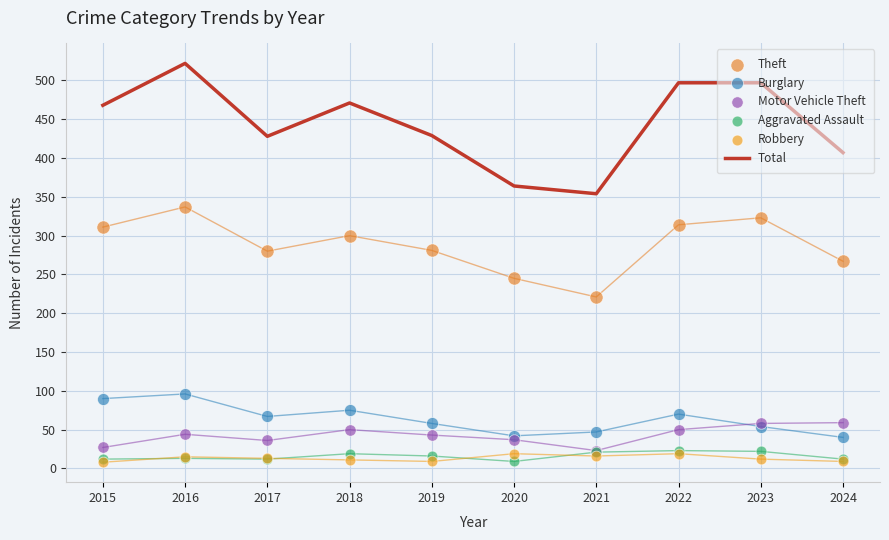

What are all the series names shown in the legend?

Total, Theft, Burglary, Motor Vehicle Theft, Aggravated Assault, Robbery